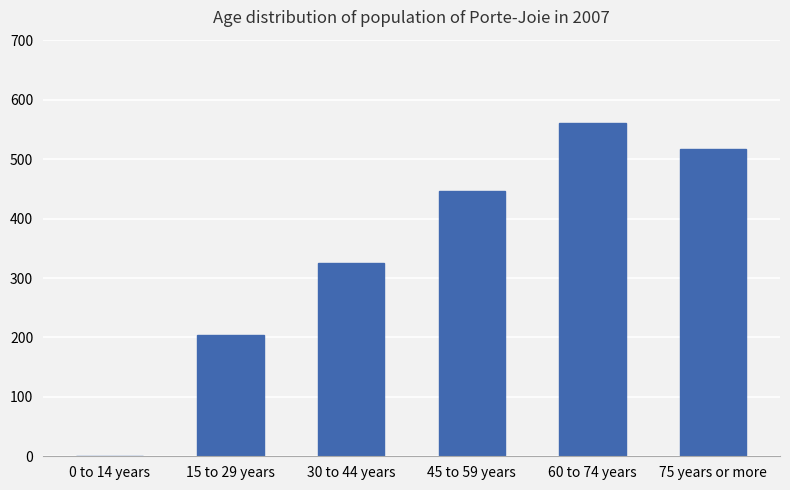

Which has a higher value, 15 to 29 years or 45 to 59 years?

45 to 59 years